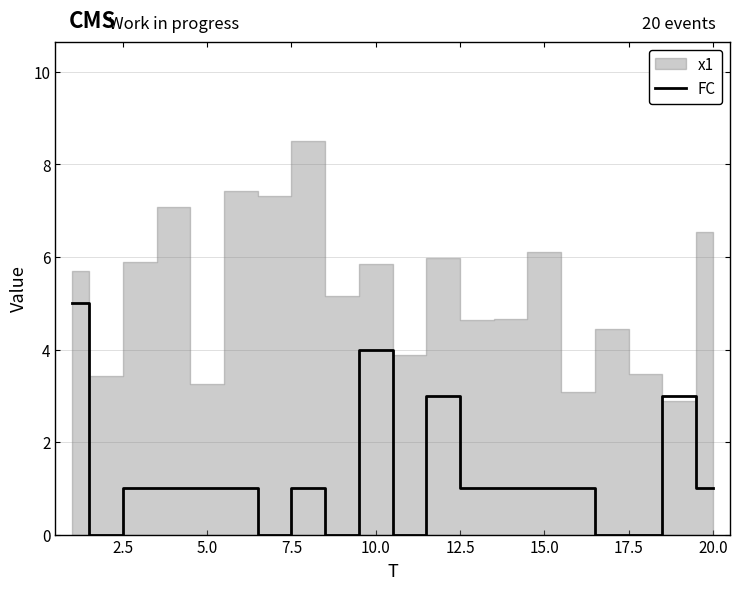

Is it true that FC equals 1 at 5.0?

True